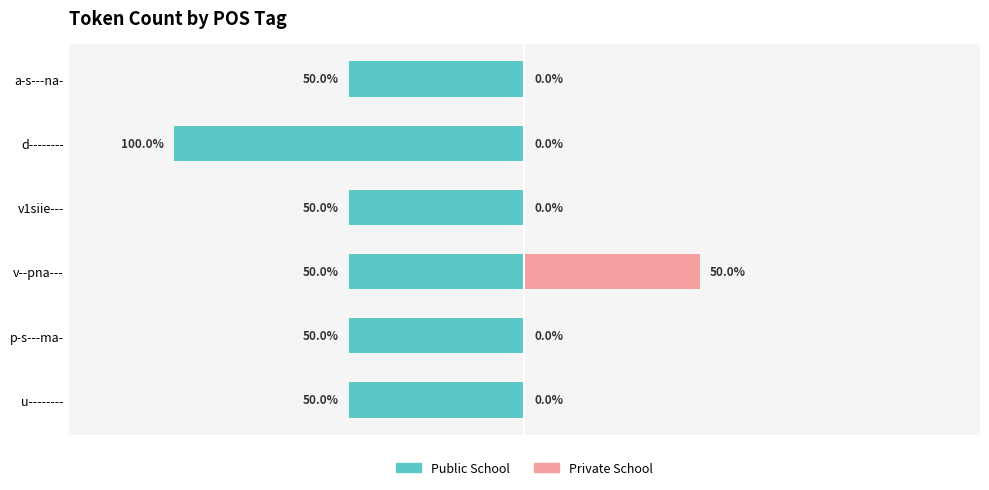

Is it true that Public School equals -0.5 at v--pna---?

True